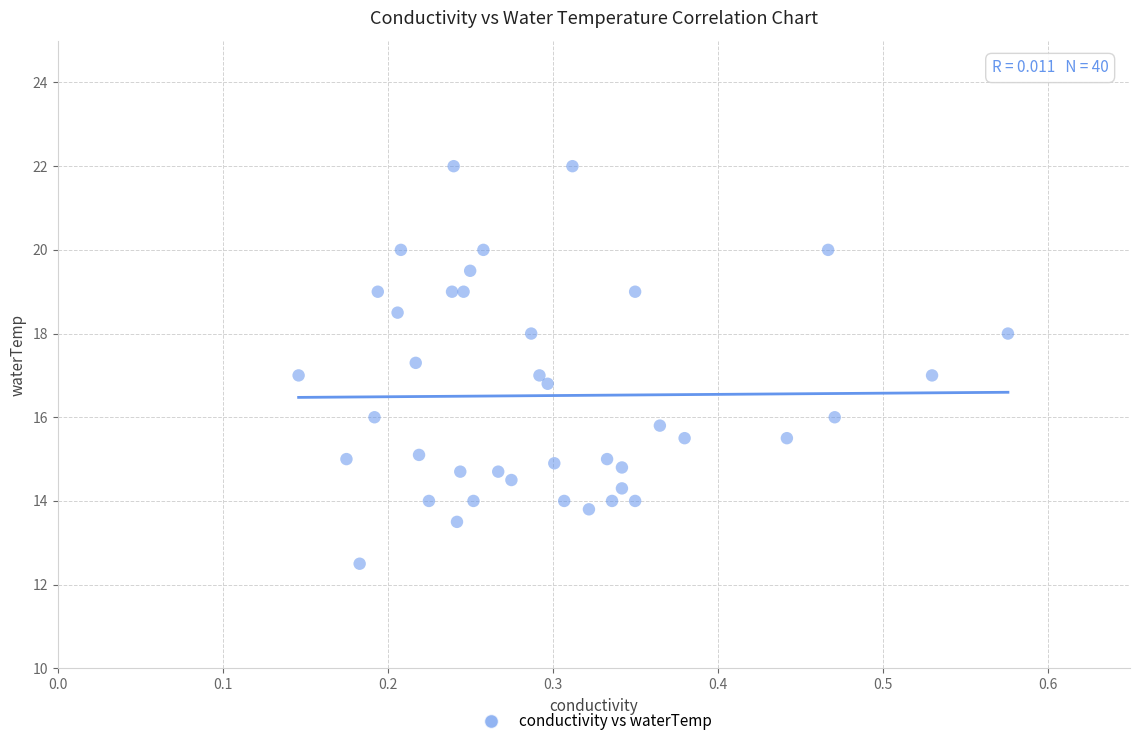

What is the range of X values (max minus min)?

0.4